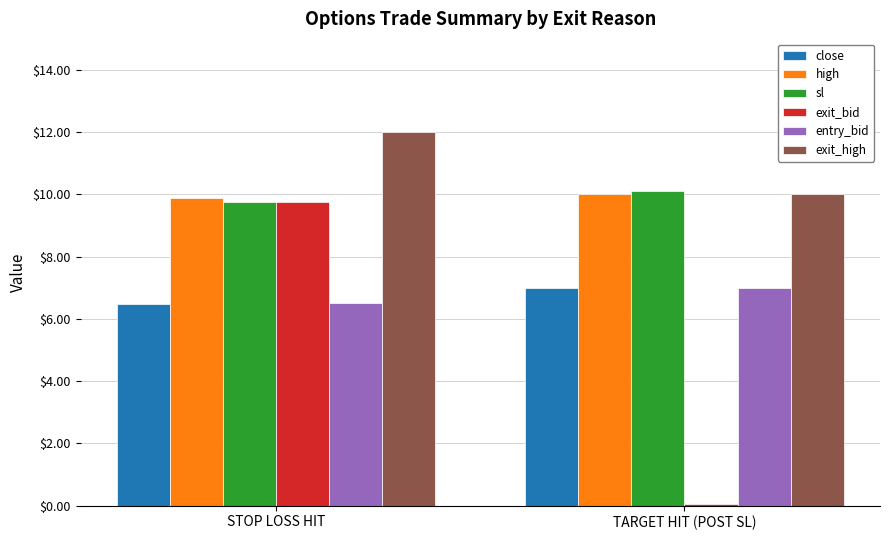

What is the average value of the sl series?

9.9